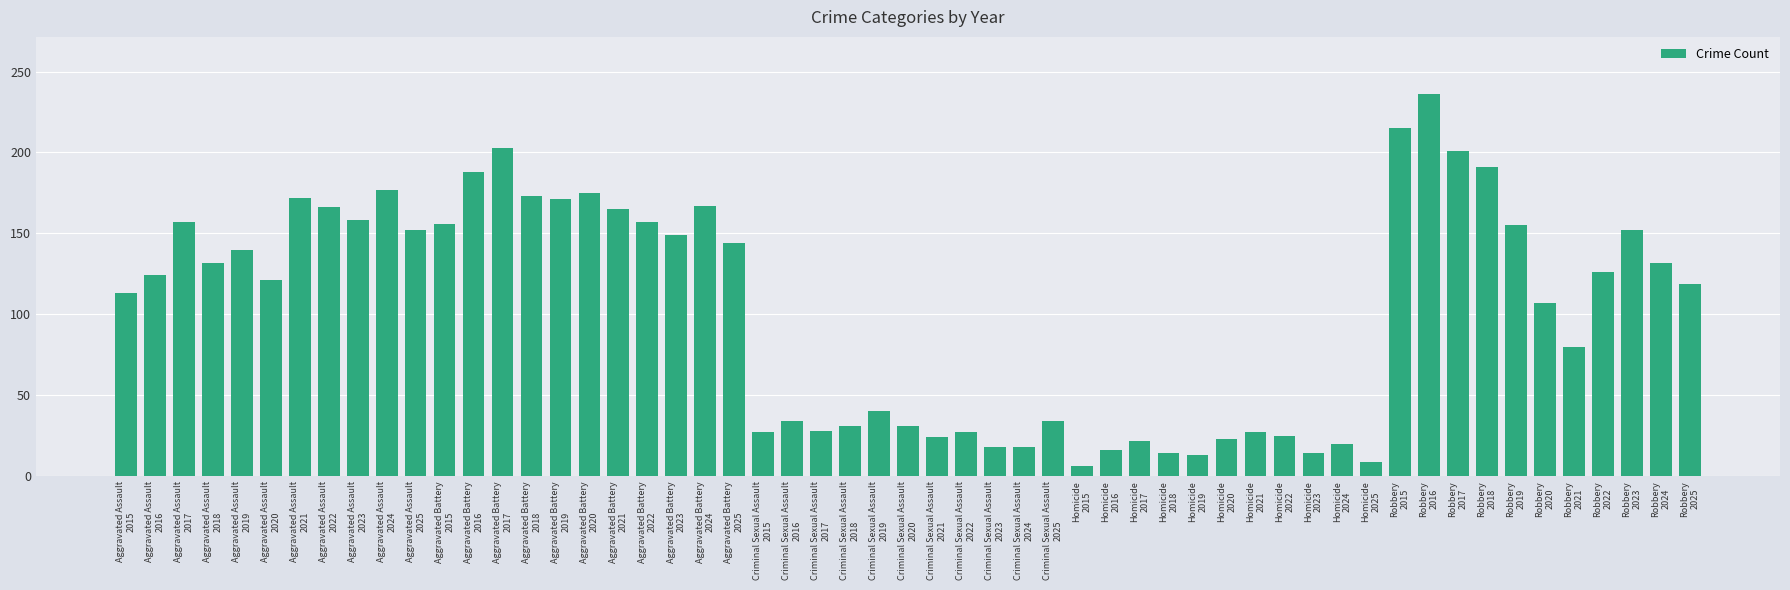

What is the average value?

103